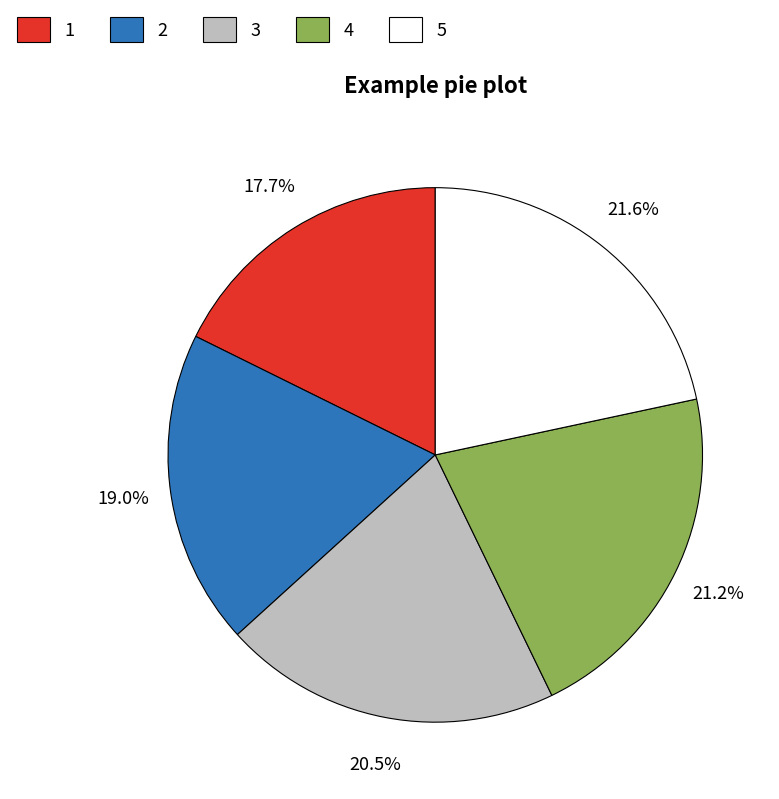

What percentage is the 1 slice, to the nearest percent?

18%